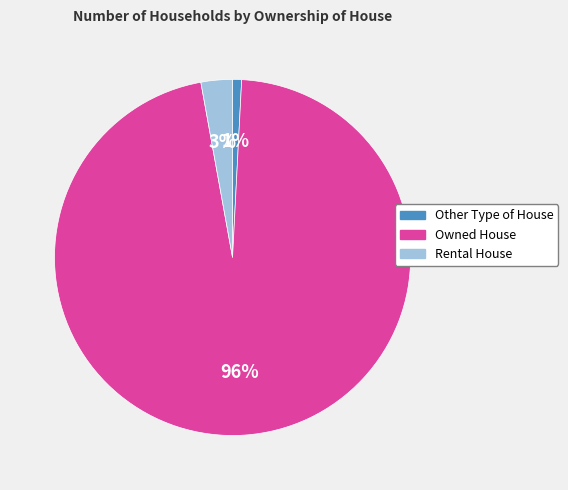

Count the number of slices in the pie.

3